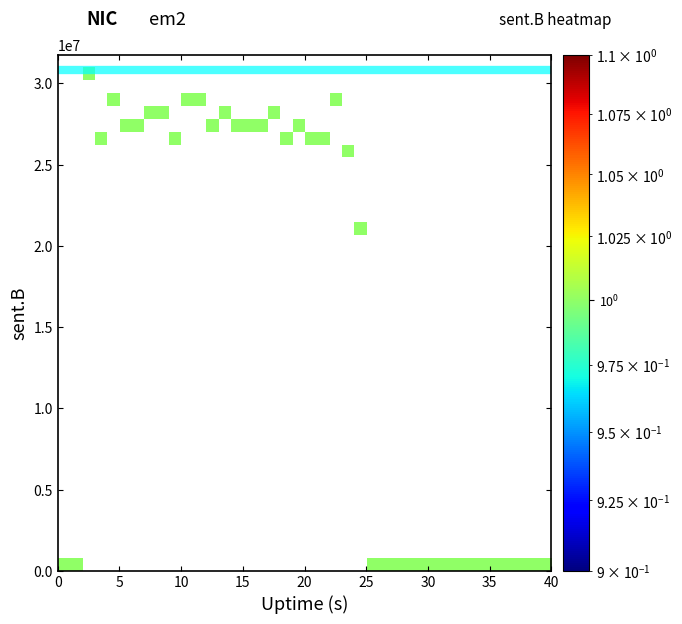

Which has a higher value, Uptime_8 or Uptime_24?

Uptime_8